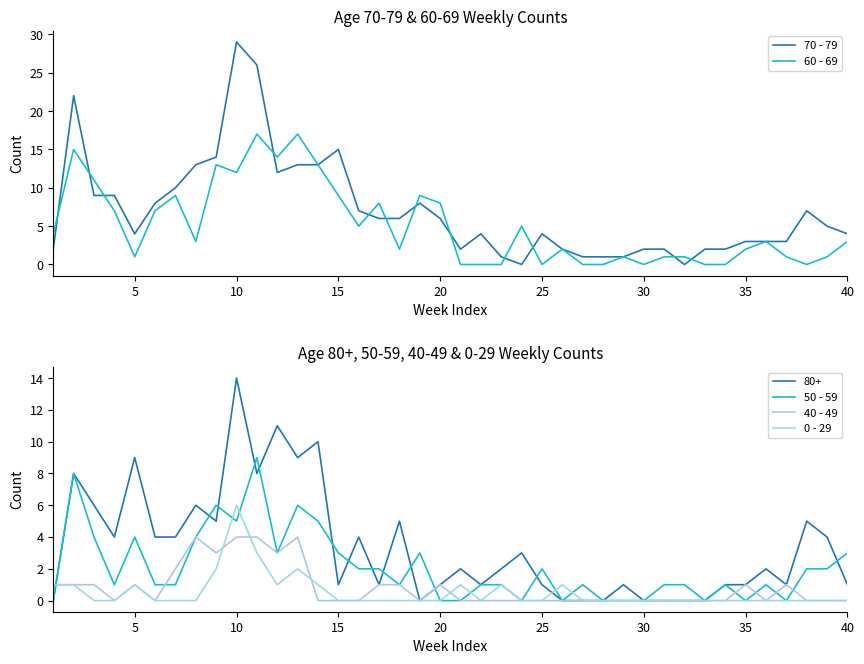

What is the highest value of the 60 - 69 series?

17